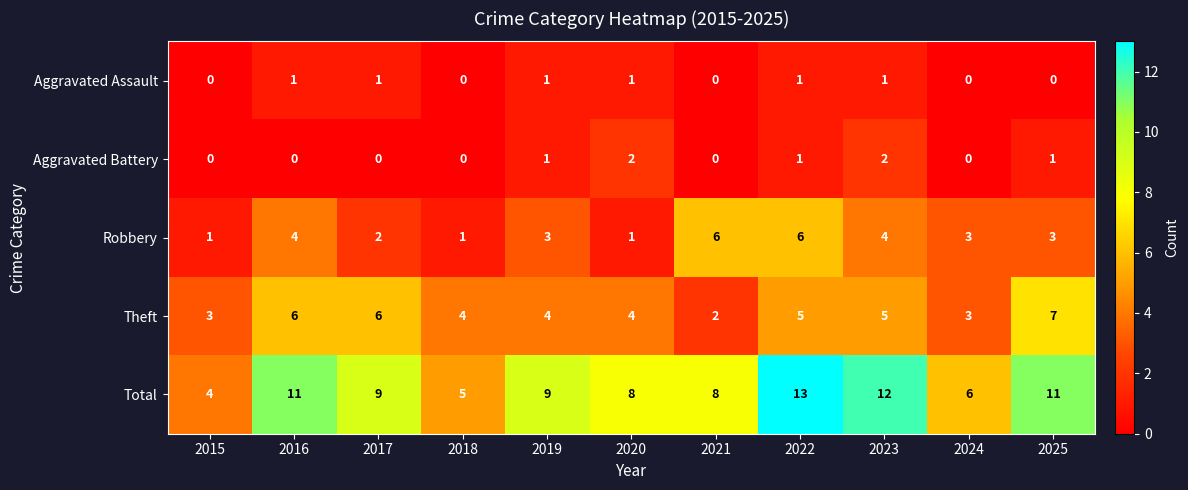

List the series in order of their peak value, highest first.

Total, Theft, Robbery, Aggravated Battery, Aggravated Assault